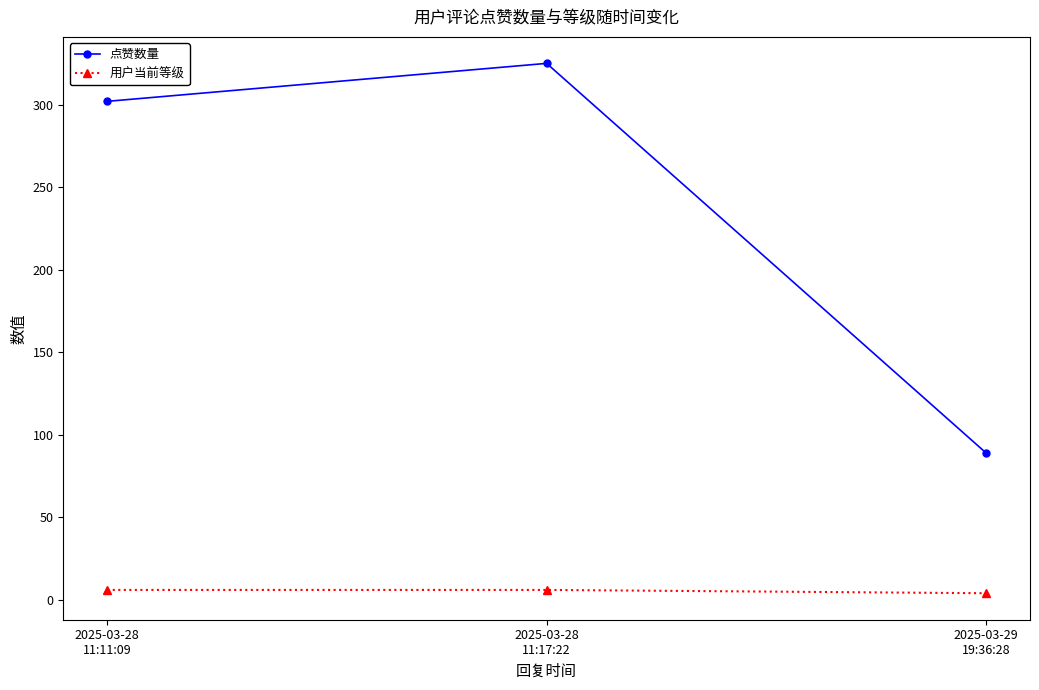

Is the value of 用户当前等级 at 2025-03-28
11:17:22 greater than the value of 点赞数量 at 2025-03-29
19:36:28?

No